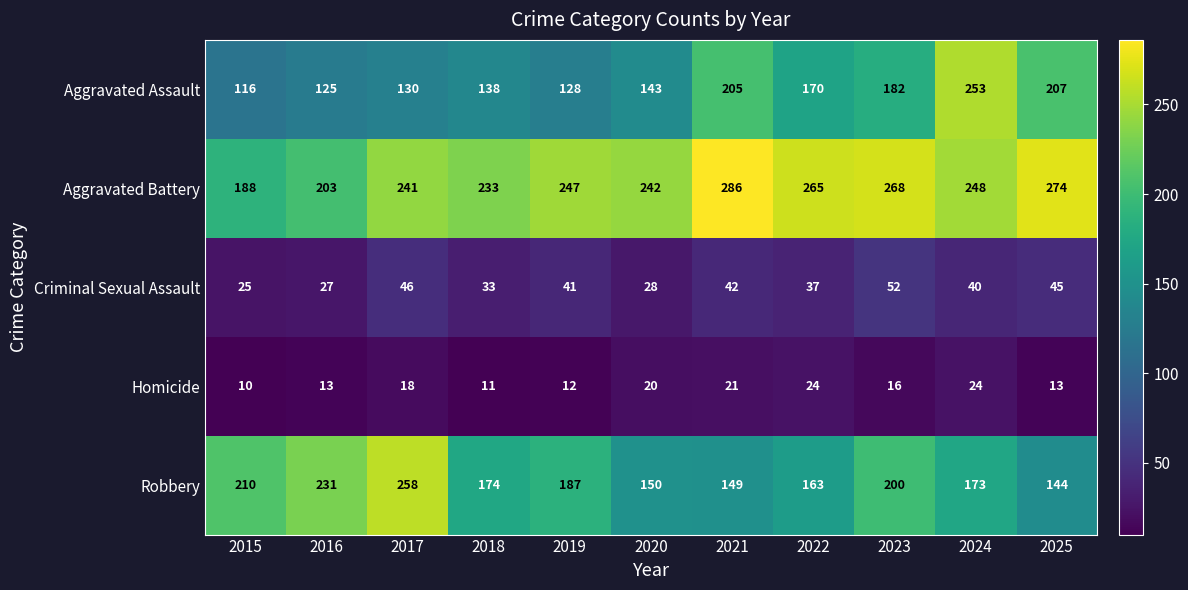

True or false: Criminal Sexual Assault has a value of 37 at 2015.

False